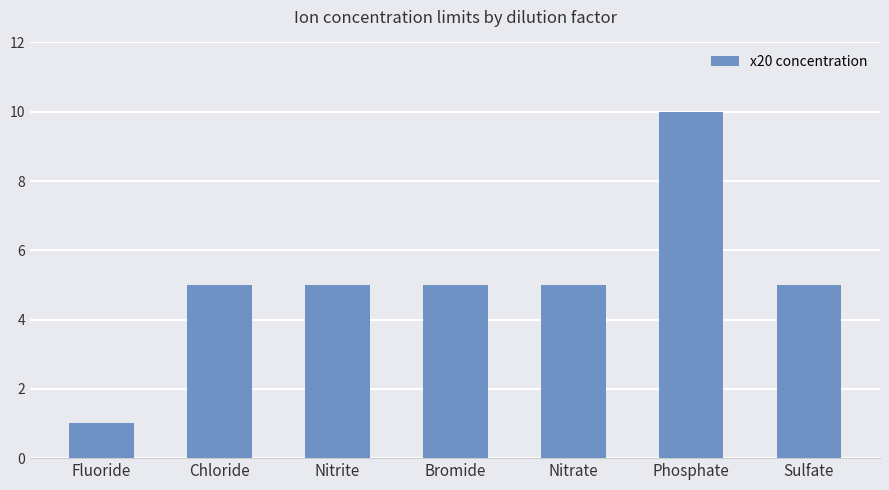

What is the value of the 3rd bar from the left?

5